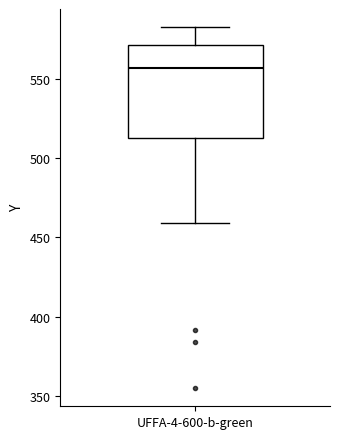

Transcribe this box plot: give where the median line is, the range the box spans, and where the two whiskers end, as read against the y-axis. The values are not printed on the chart, so give them approximately, as read against the axis.

median 555, box 515 to 570, whiskers 460 to 585